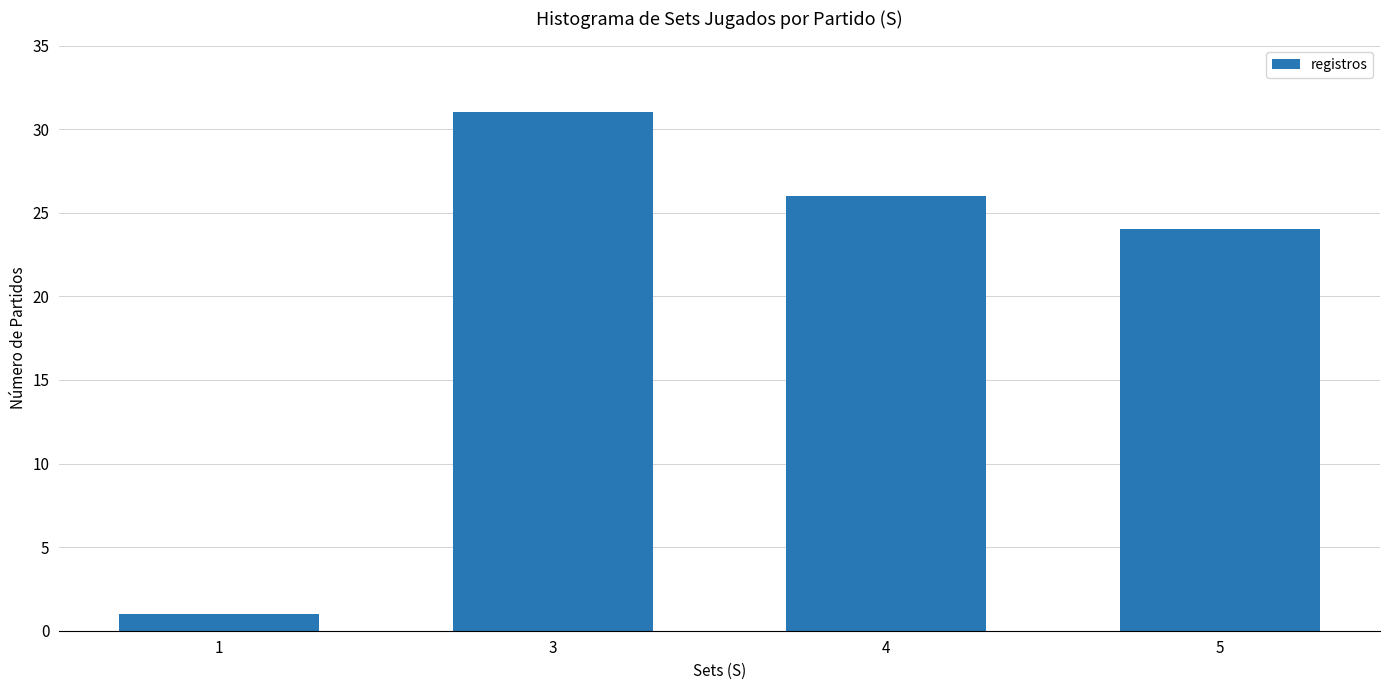

The chart shows a value of 31 at 3. True or false?

True